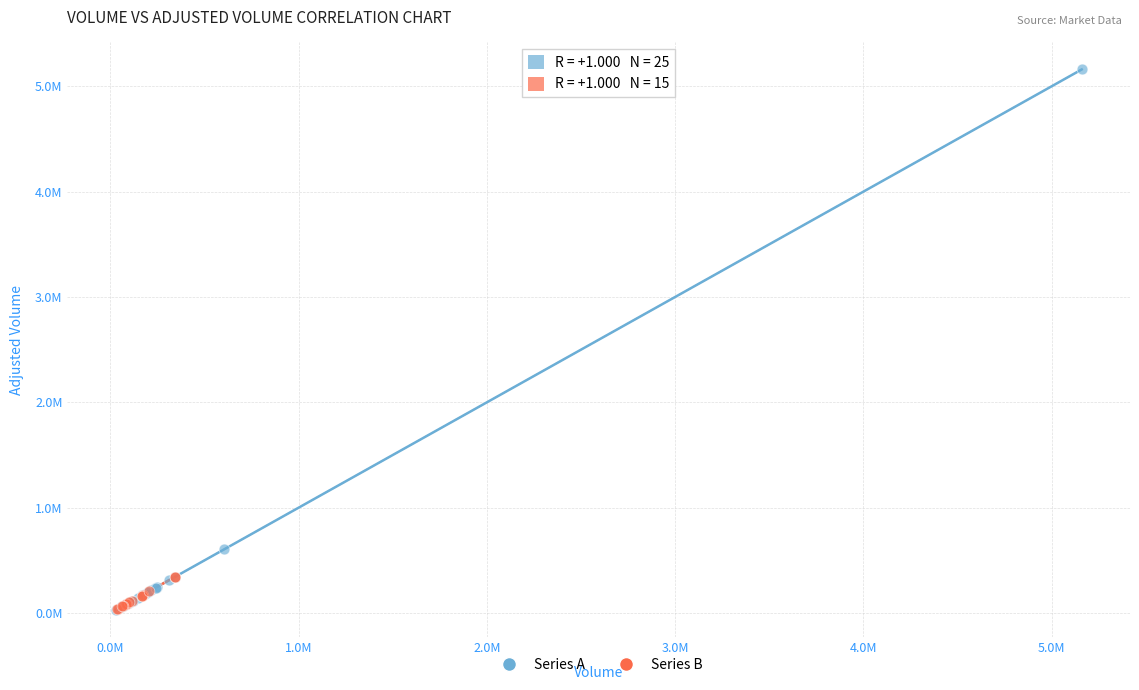

Which series reaches the maximum Y coordinate?

Series A